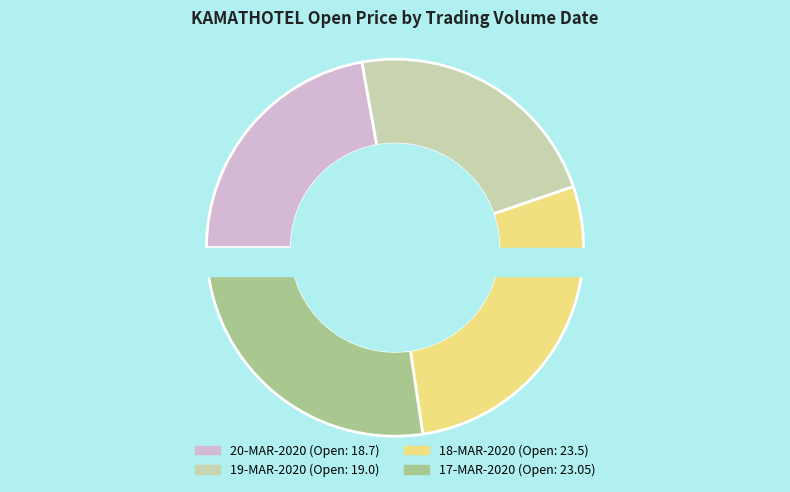

To the nearest percent, what portion does 46038 represent?

28%